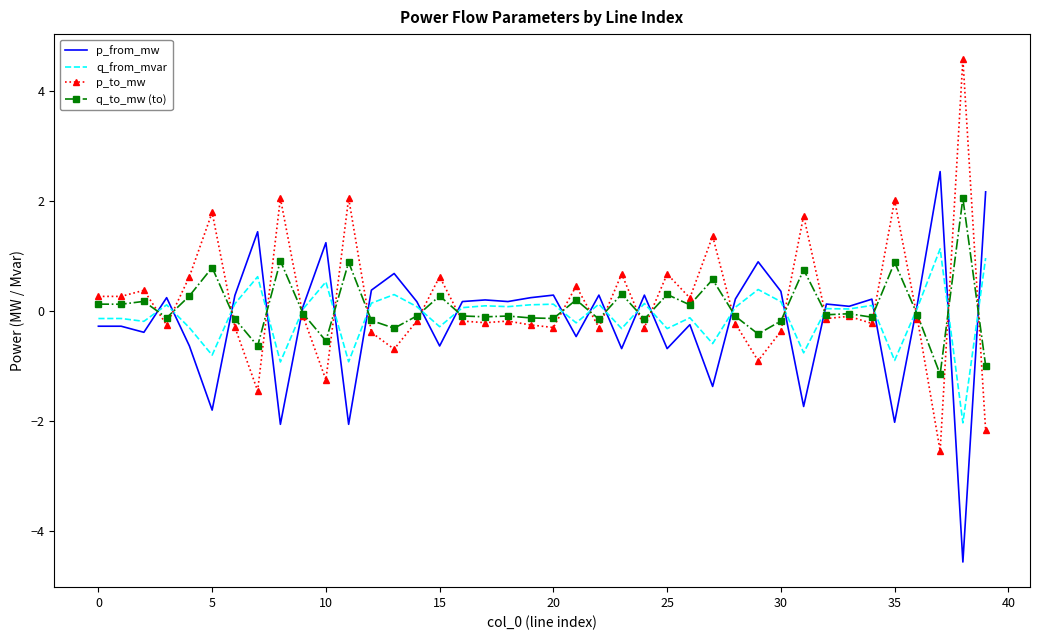

True or false: q_from_mvar has more than 0 points higher than both neighbors.

True